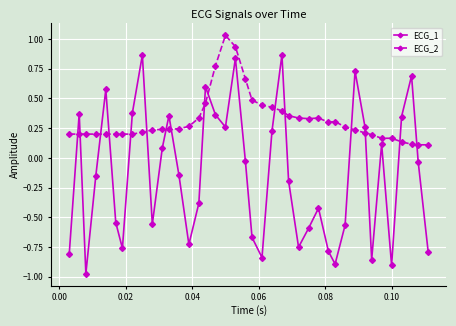

What are all the series names shown in the legend?

ECG_1, ECG_2